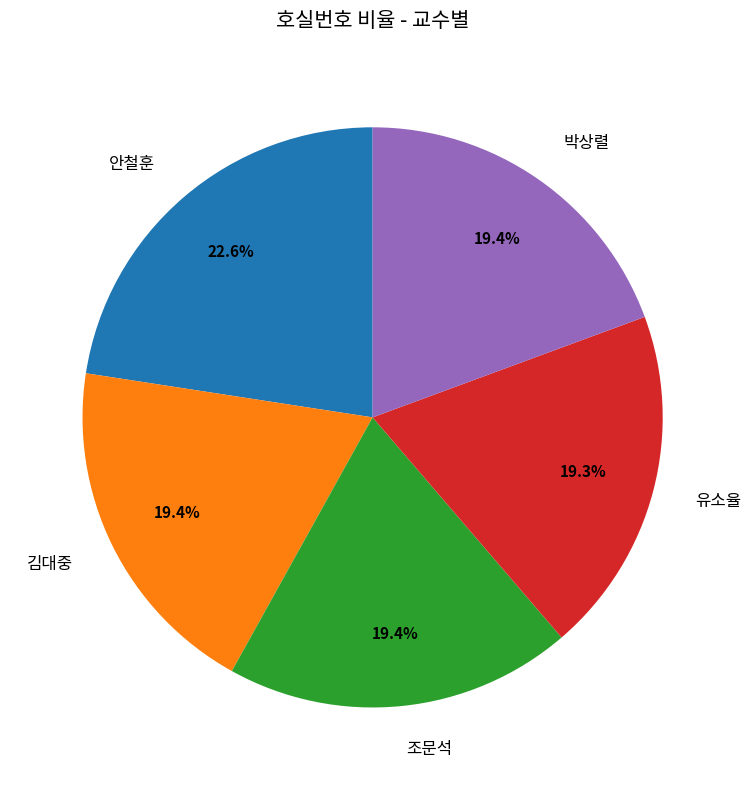

Which has a higher value, 안철훈 or 유소율?

안철훈